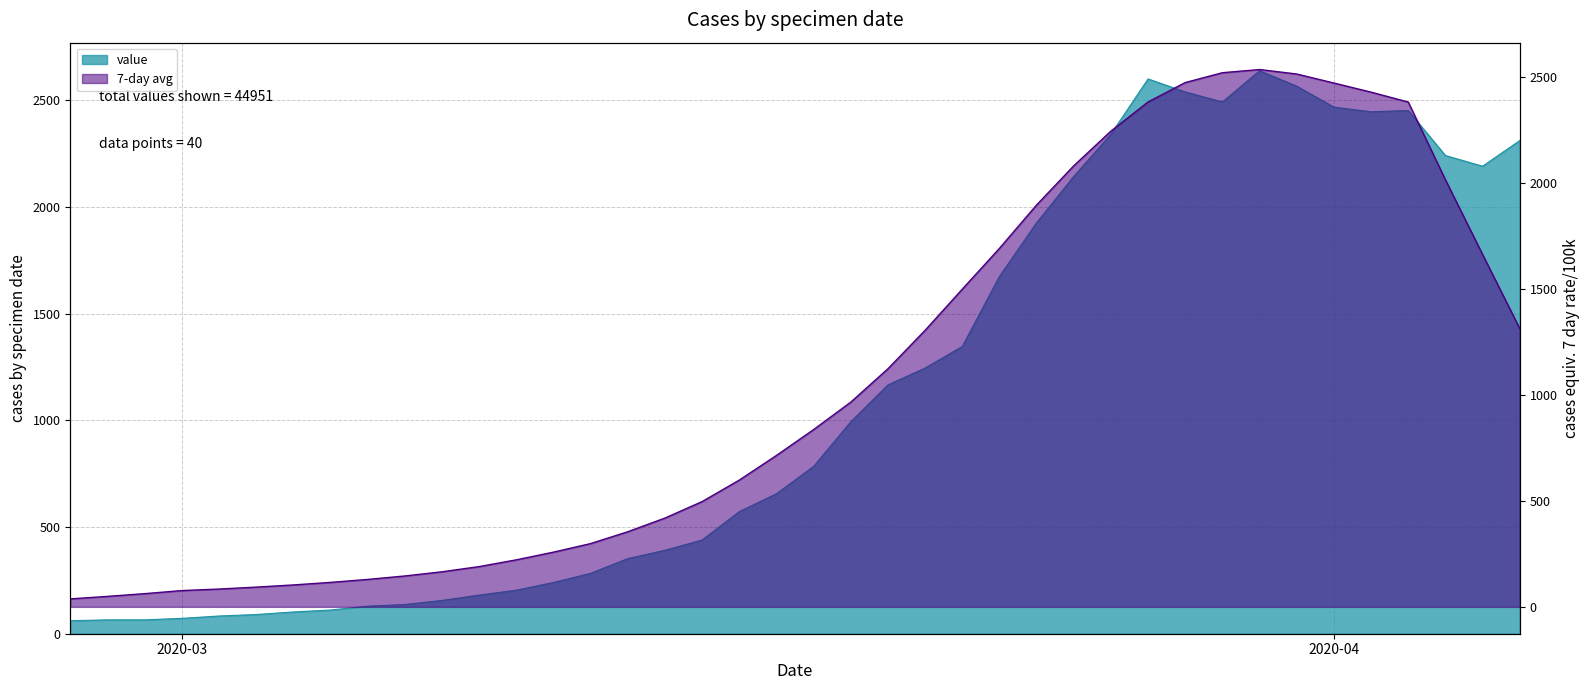

How many interior local peaks (higher than both neighbors) does the data have?

3